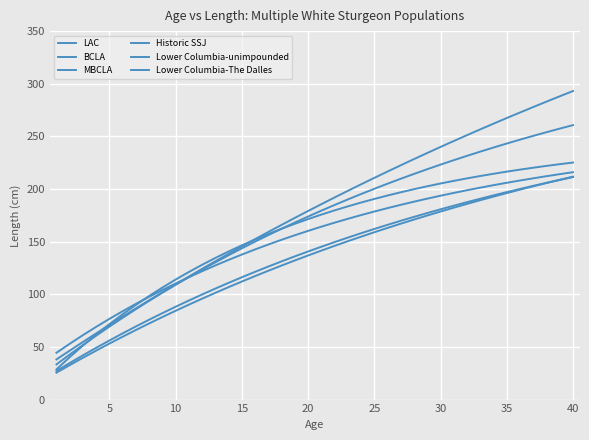

Is this an area chart (filled region under the line)?

No